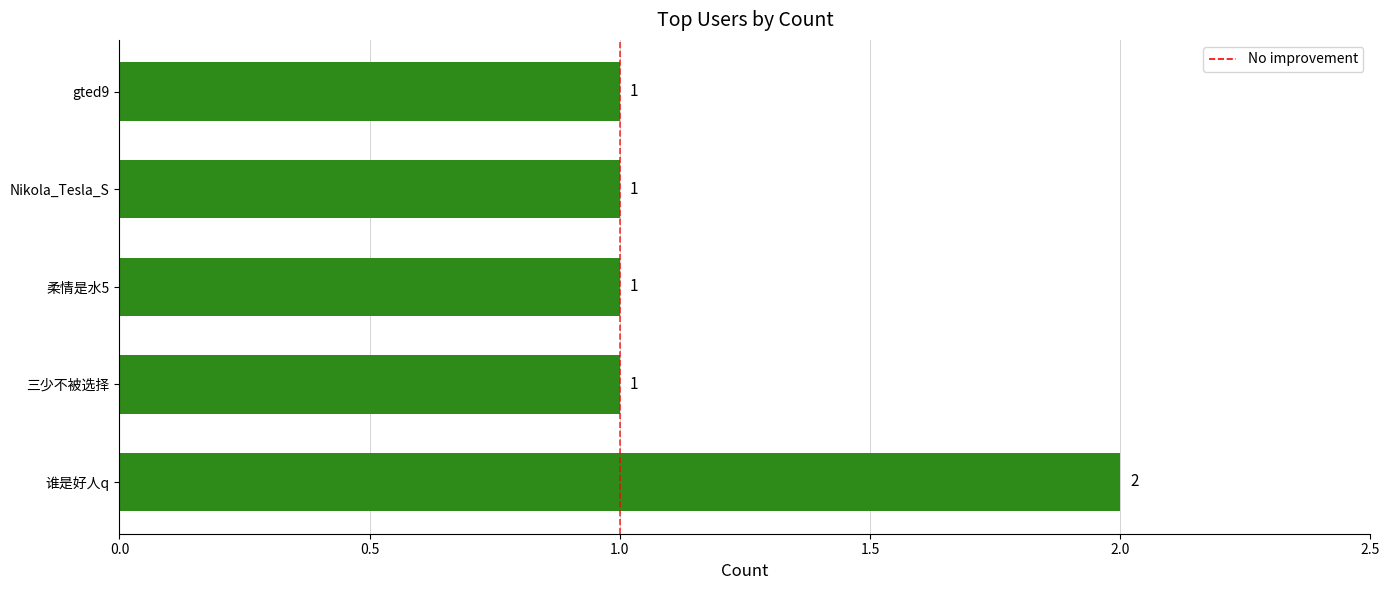

The value at 谁是好人q is 2. True or false?

True